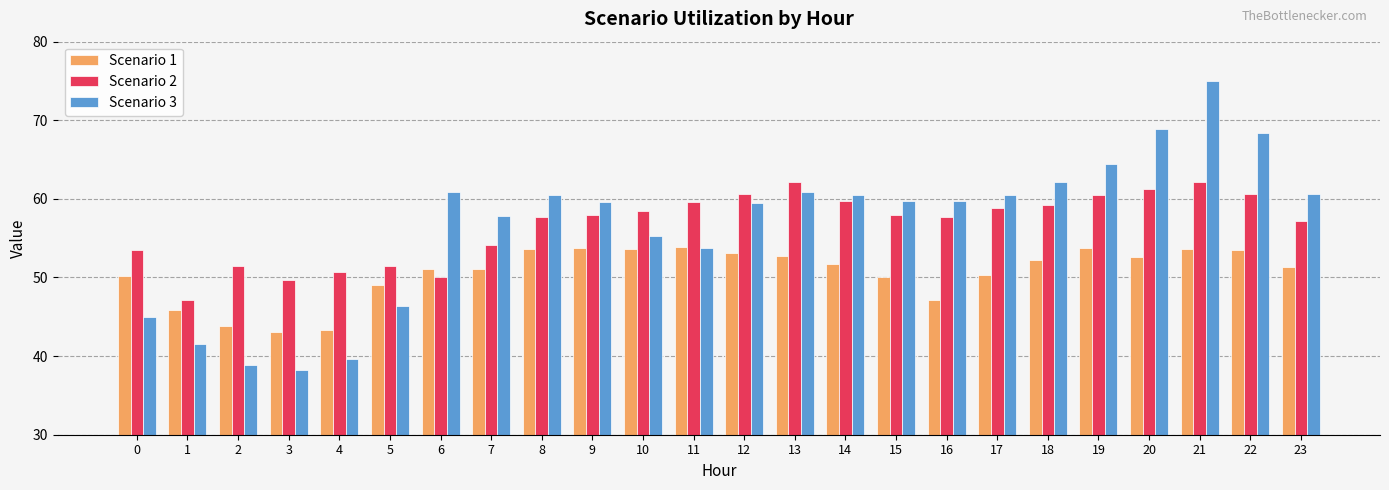

At which category is the sum across all series the highest?

21